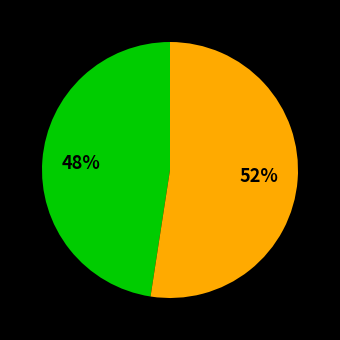

Does any single category account for the majority?

Yes